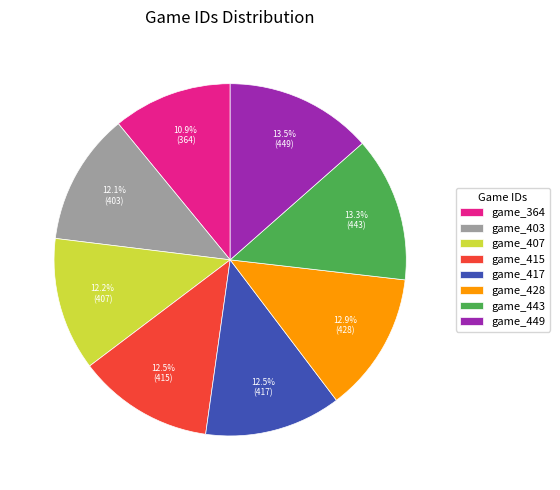

What is the smallest slice in the pie chart?

game_364